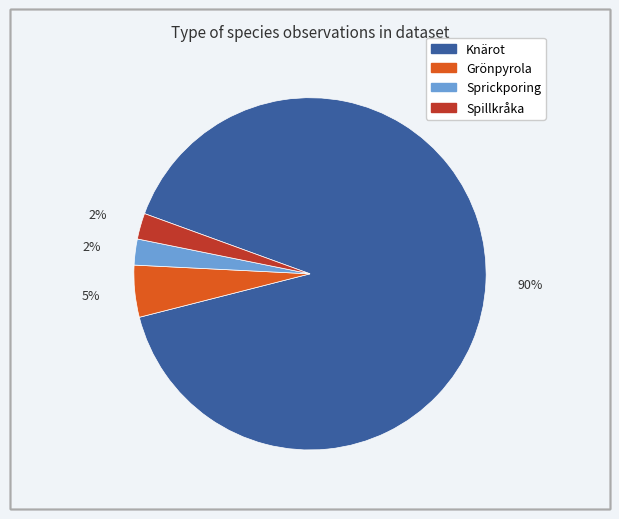

How many segments does this pie chart have?

4